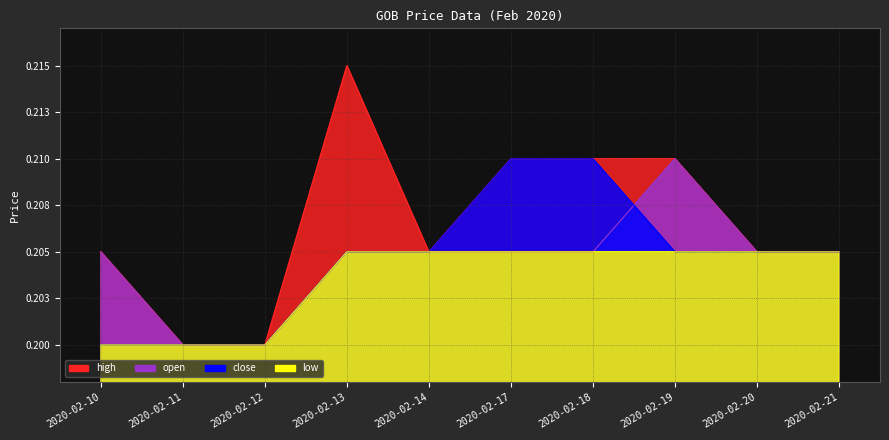

Reading left to right, transcribe all the data shown in this chart.

high: 2020-02-10=0.2	2020-02-11=0.2	2020-02-12=0.2	2020-02-13=0.2	2020-02-14=0.2	2020-02-17=0.2	2020-02-18=0.2	2020-02-19=0.2	2020-02-20=0.2	2020-02-21=0.2
open: 2020-02-10=0.2	2020-02-11=0.2	2020-02-12=0.2	2020-02-13=0.2	2020-02-14=0.2	2020-02-17=0.2	2020-02-18=0.2	2020-02-19=0.2	2020-02-20=0.2	2020-02-21=0.2
close: 2020-02-10=0.2	2020-02-11=0.2	2020-02-12=0.2	2020-02-13=0.2	2020-02-14=0.2	2020-02-17=0.2	2020-02-18=0.2	2020-02-19=0.2	2020-02-20=0.2	2020-02-21=0.2
low: 2020-02-10=0.2	2020-02-11=0.2	2020-02-12=0.2	2020-02-13=0.2	2020-02-14=0.2	2020-02-17=0.2	2020-02-18=0.2	2020-02-19=0.2	2020-02-20=0.2	2020-02-21=0.2